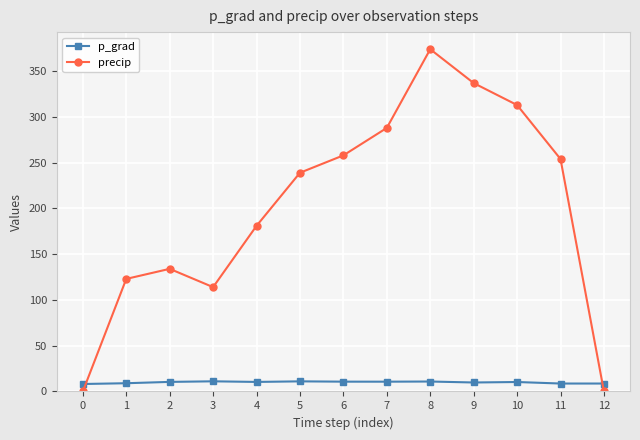

Which series has the largest total across all categories?

precip